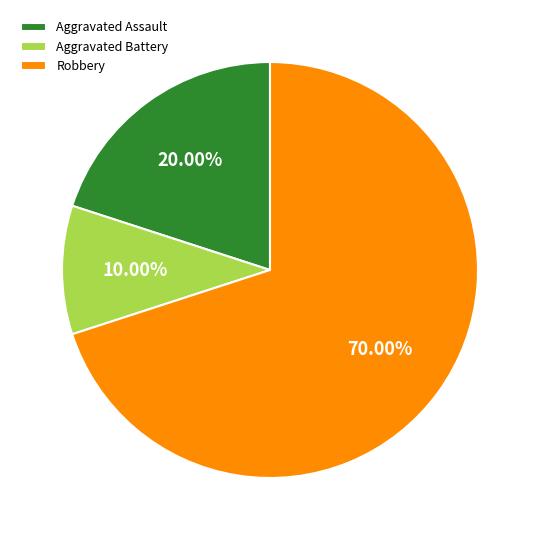

Which category has the biggest portion of the pie?

Robbery